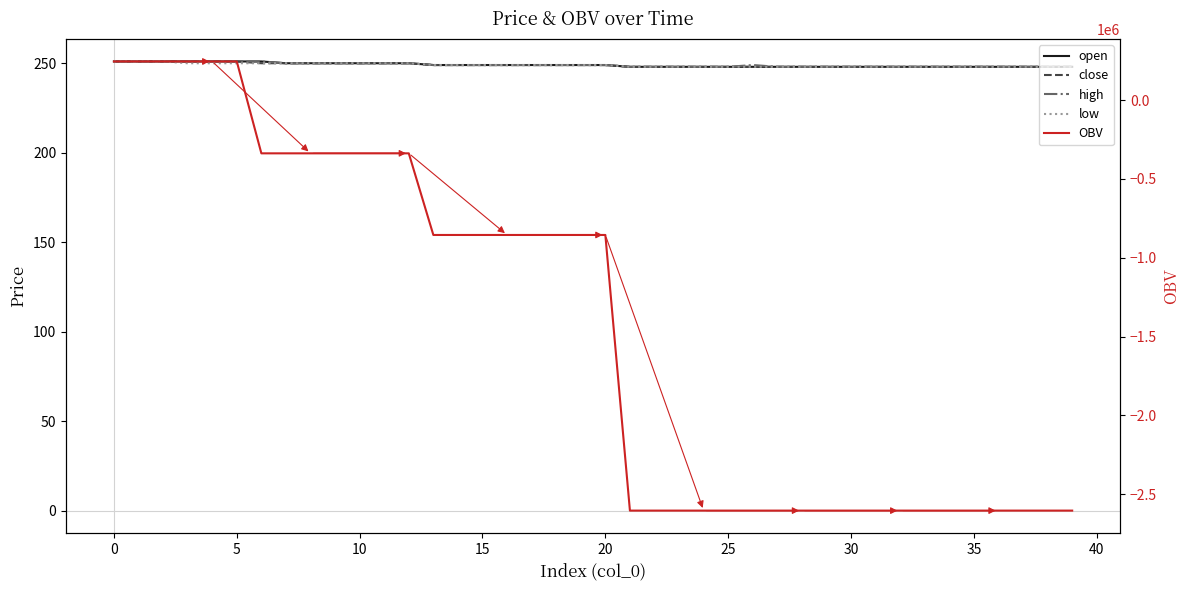

Where is OBV nearest to the value -1179371?

13